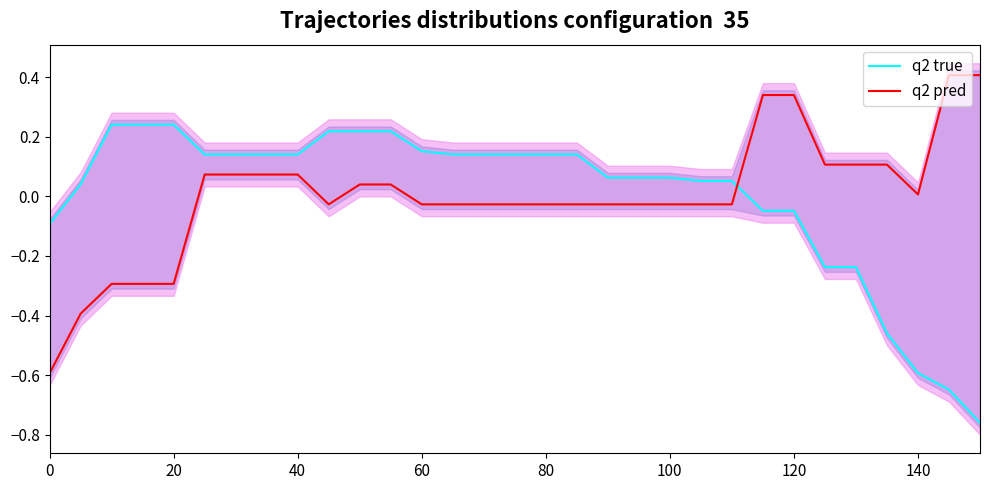

Reading left to right, extract all data points from this chart.

q2 true: -0.1	0.0	0.2	0.2	0.2	0.1	0.1	0.1	0.1	0.2	0.2	0.2	0.2	0.1	0.1	0.1	0.1	0.1	0.1	0.1	0.1	0.1	0.1	-0.0	-0.0	-0.2	-0.2	-0.5	-0.6	-0.6	-0.8
q2 pred: -0.6	-0.4	-0.3	-0.3	-0.3	0.1	0.1	0.1	0.1	-0.0	0.0	0.0	-0.0	-0.0	-0.0	-0.0	-0.0	-0.0	-0.0	-0.0	-0.0	-0.0	-0.0	0.3	0.3	0.1	0.1	0.1	0.0	0.4	0.4